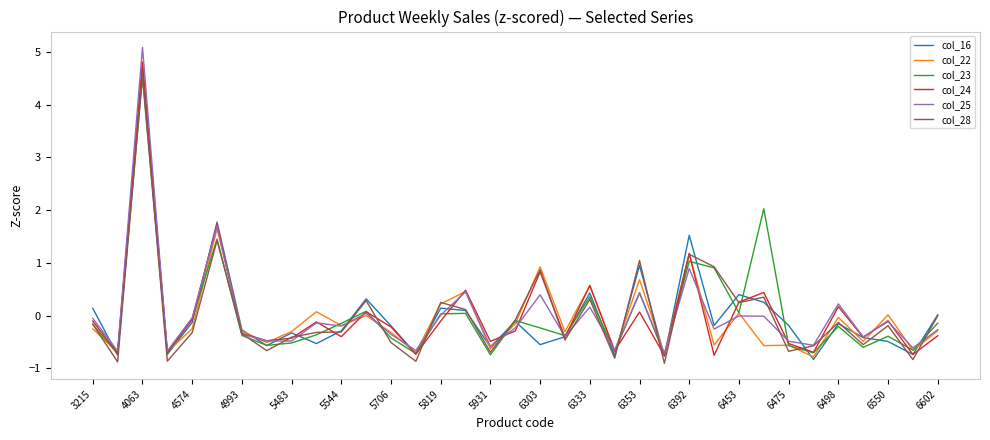

Which series has the largest range (max minus min)?

col_25